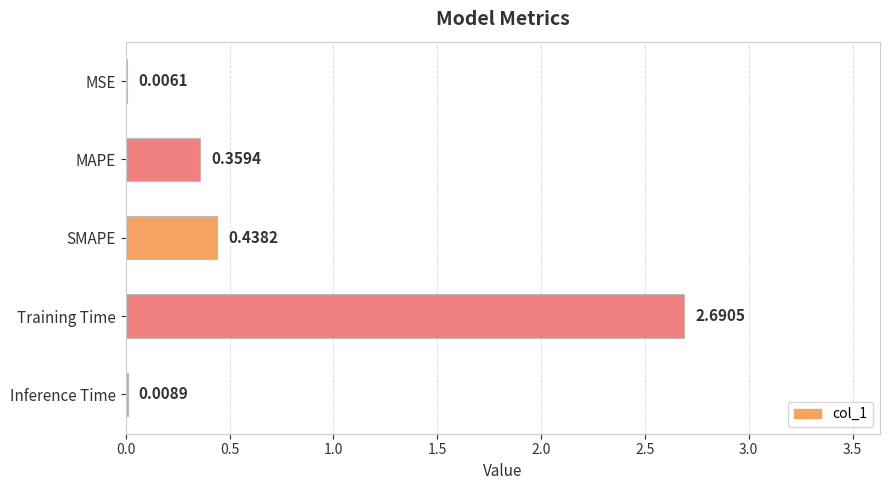

What is the sum of the values at Training Time and SMAPE?

3.1